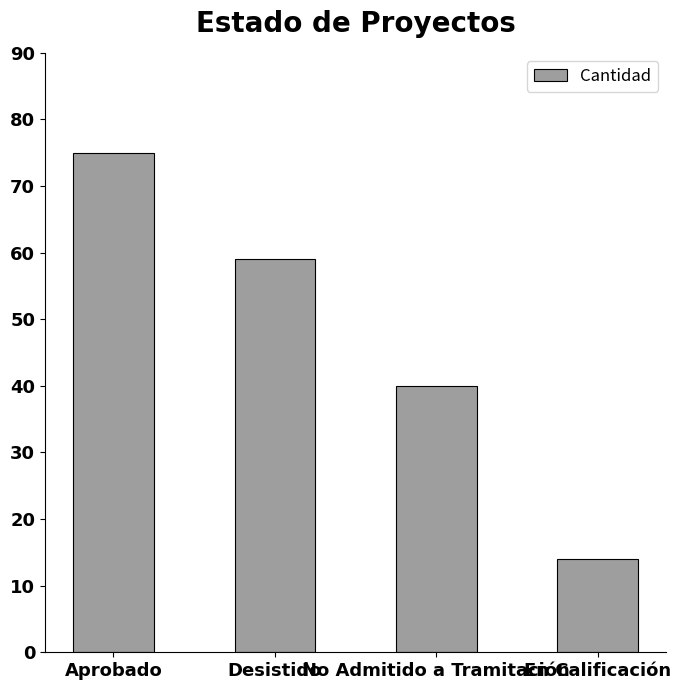

Approximately how many times larger is the value at Aprobado compared to En Calificación?

5.4